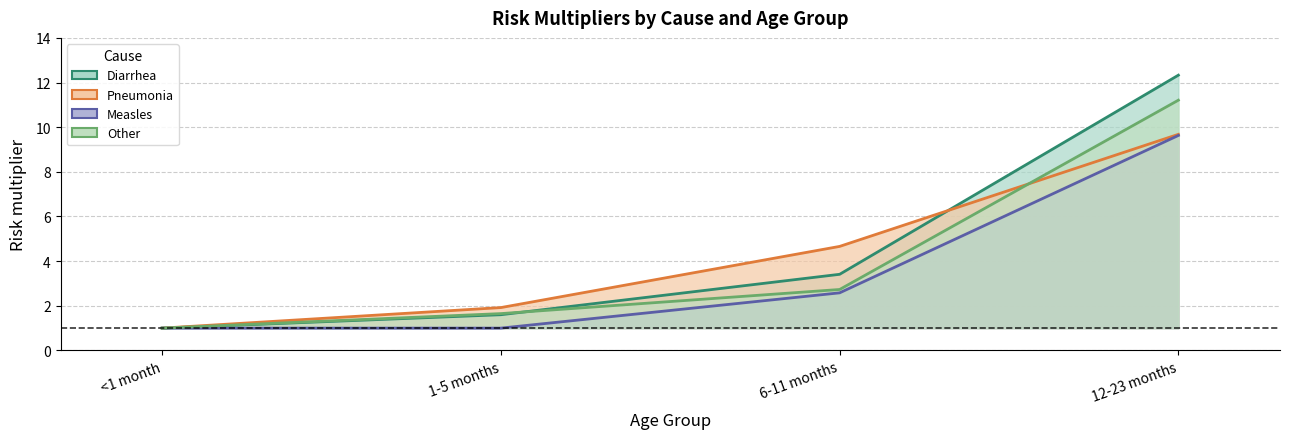

What position from the left is 6-11 months?

3